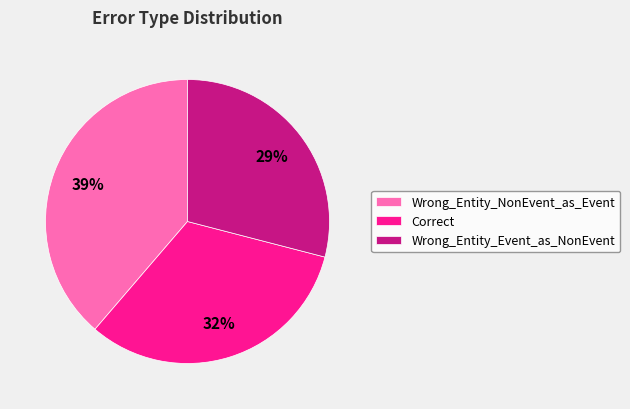

To the nearest percent, what portion does Wrong_Entity_NonEvent_as_Event represent?

39%